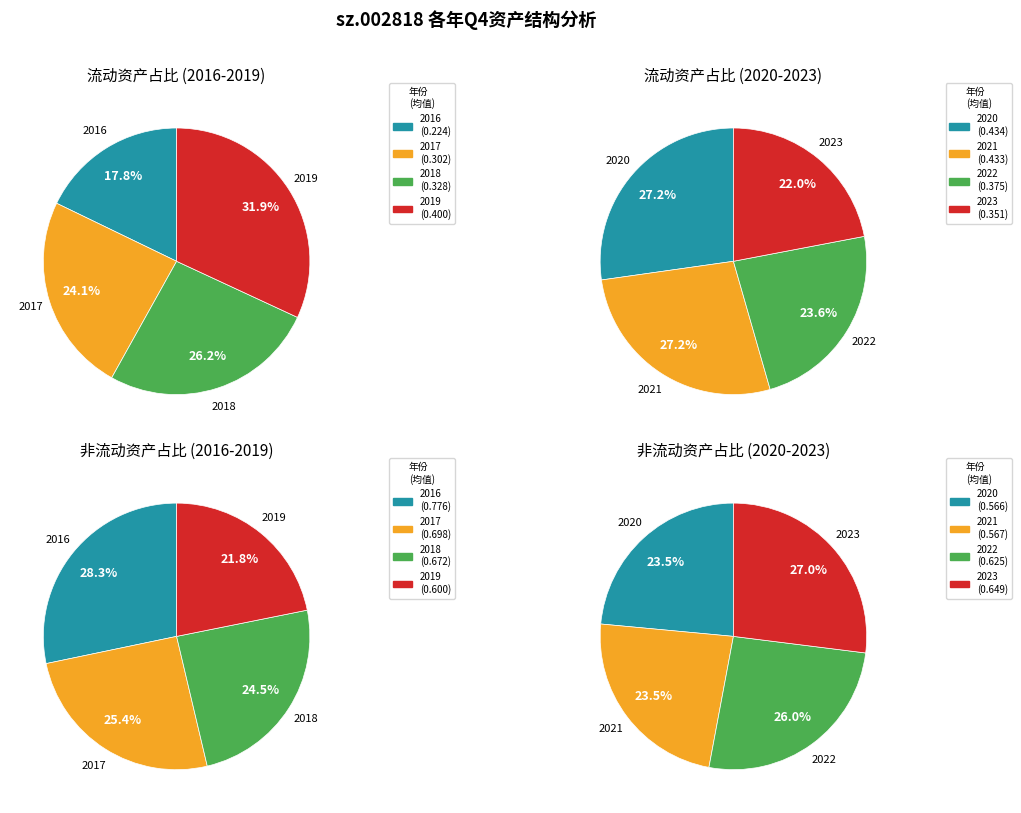

What is the largest slice in the pie chart?

2020